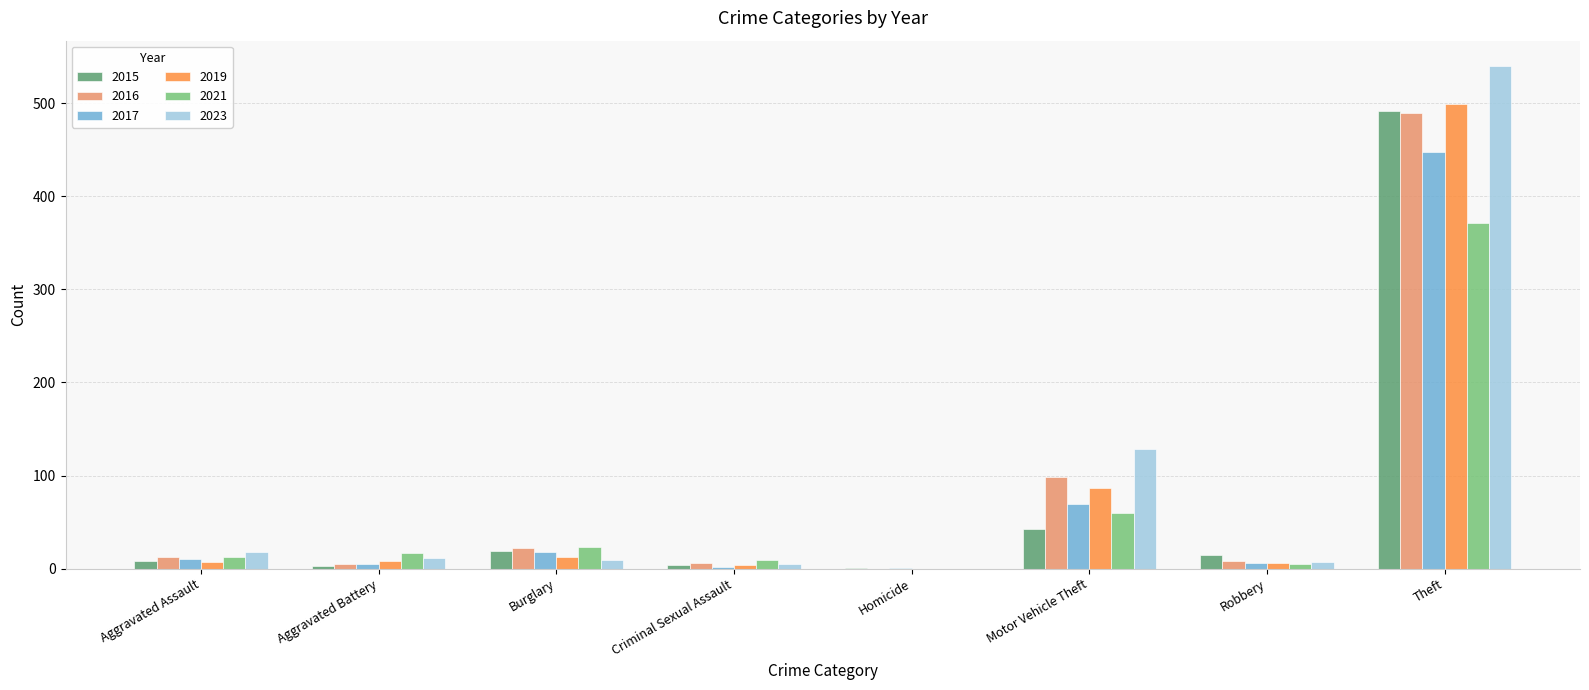

At which label is 2016 closest to 244?

Motor Vehicle Theft